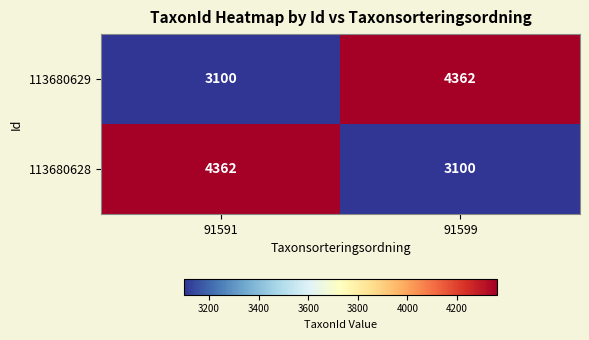

The value of 113680629 at 91599 is 7488. True or false?

False